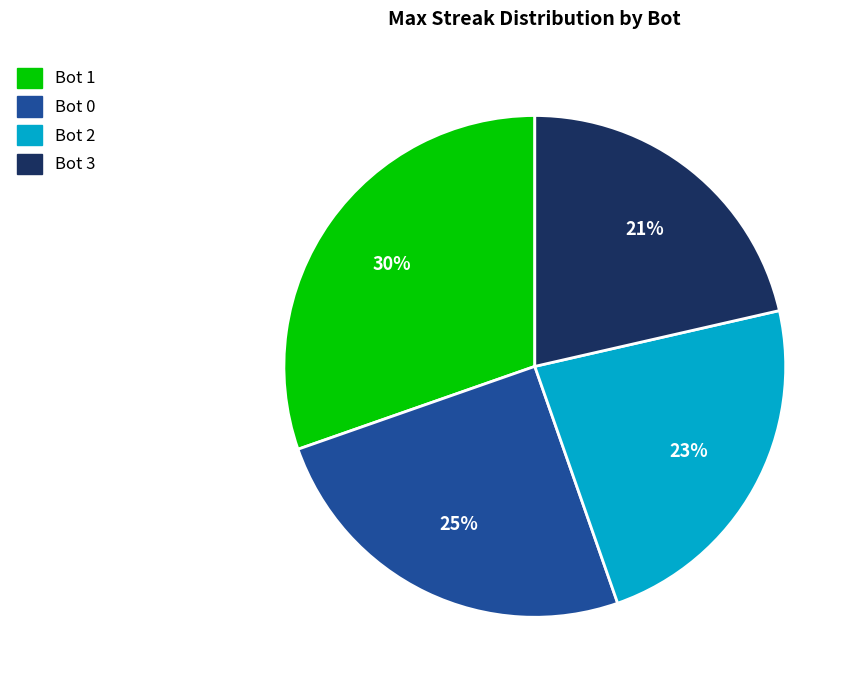

Is there a majority slice in this chart?

No